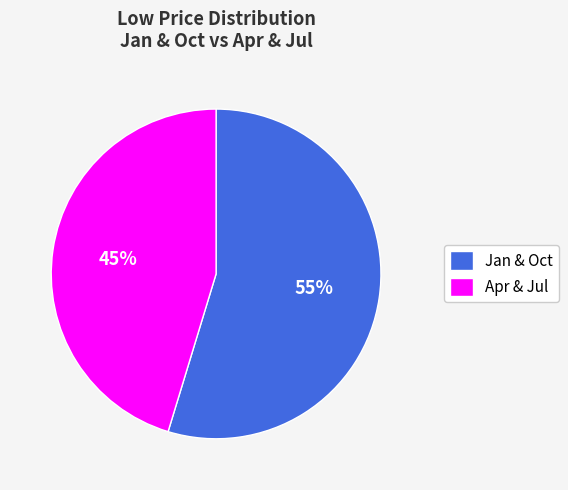

What is the smallest slice in the pie chart?

Apr & Jul